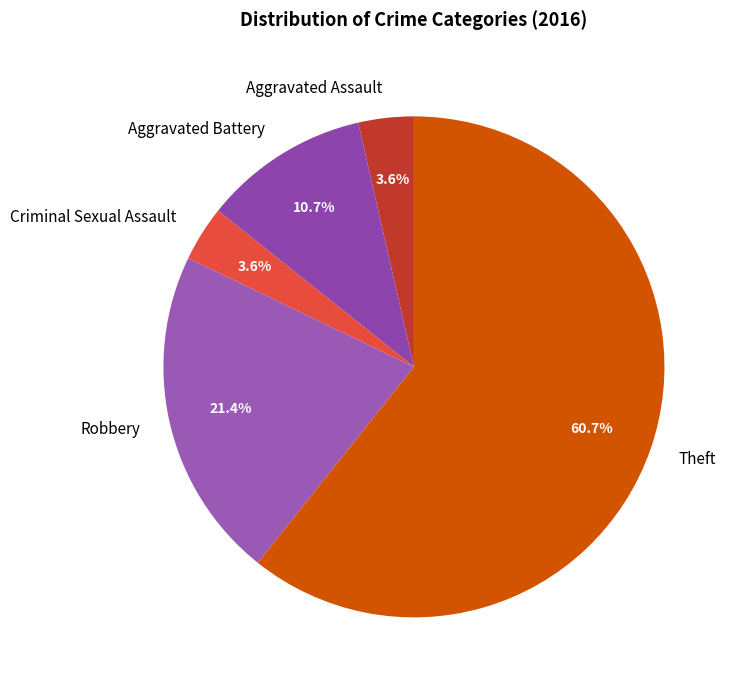

The Theft slice represents 68% of the pie. True or false?

False